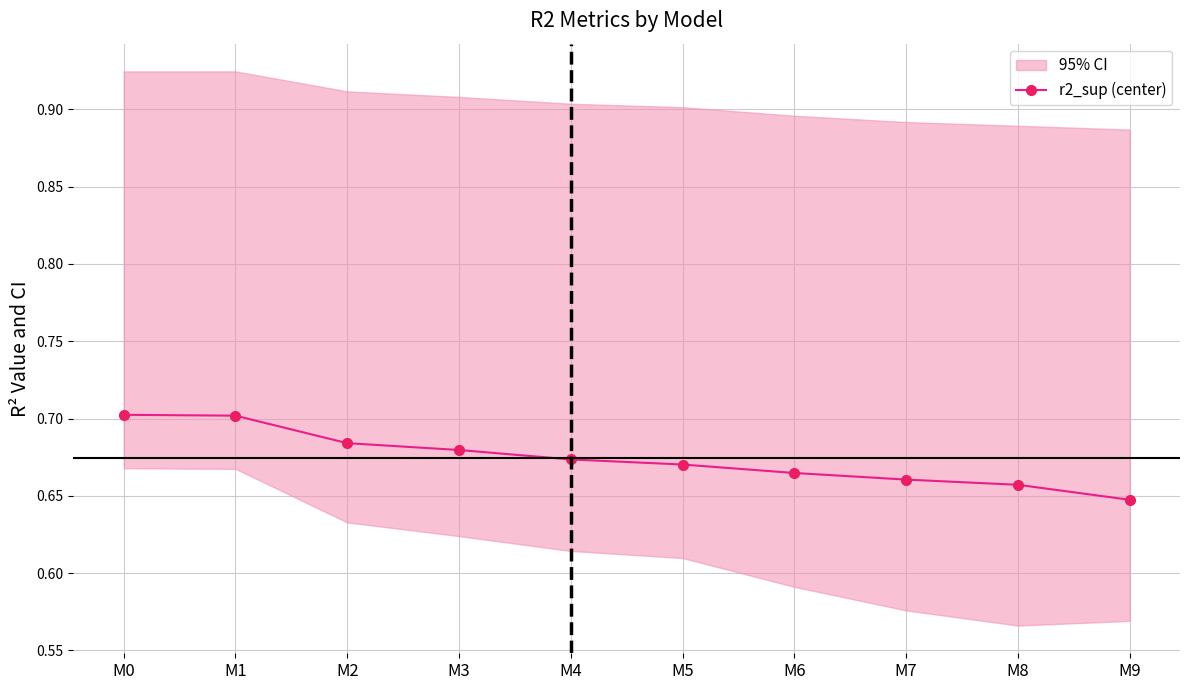

Reading left to right, transcribe all the data shown in this chart.

0.7	0.7	0.7	0.7	0.7	0.7	0.7	0.7	0.7	0.6